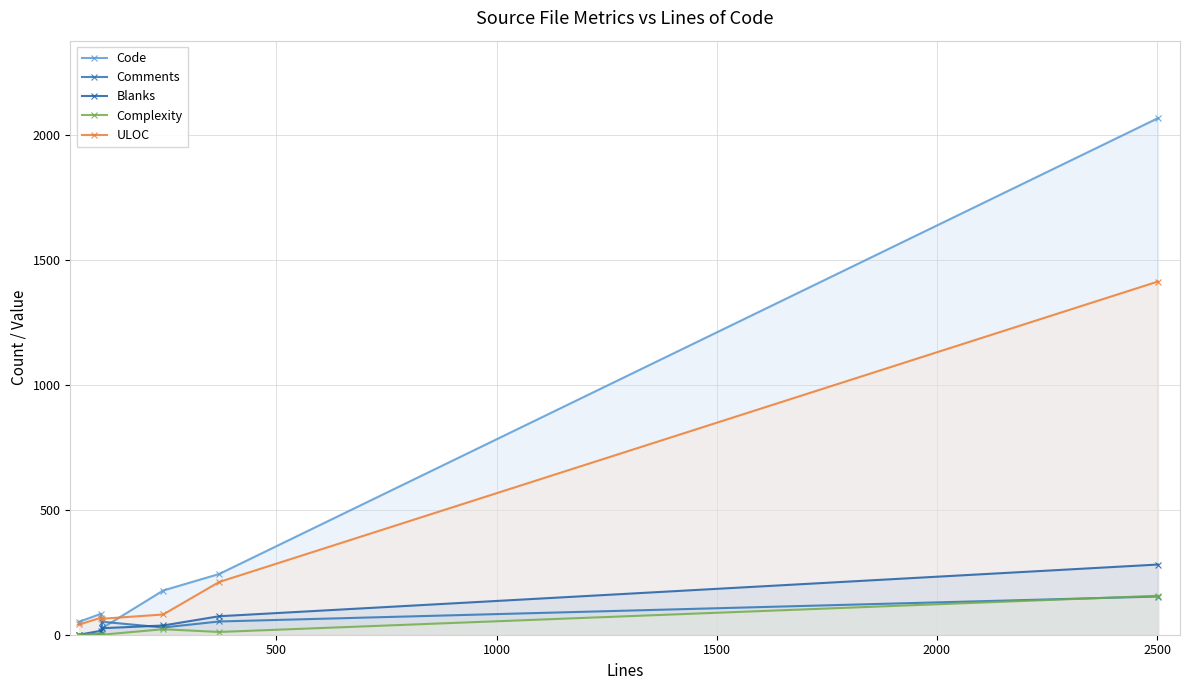

True or false: Blanks and ULOC intersect in this chart.

False